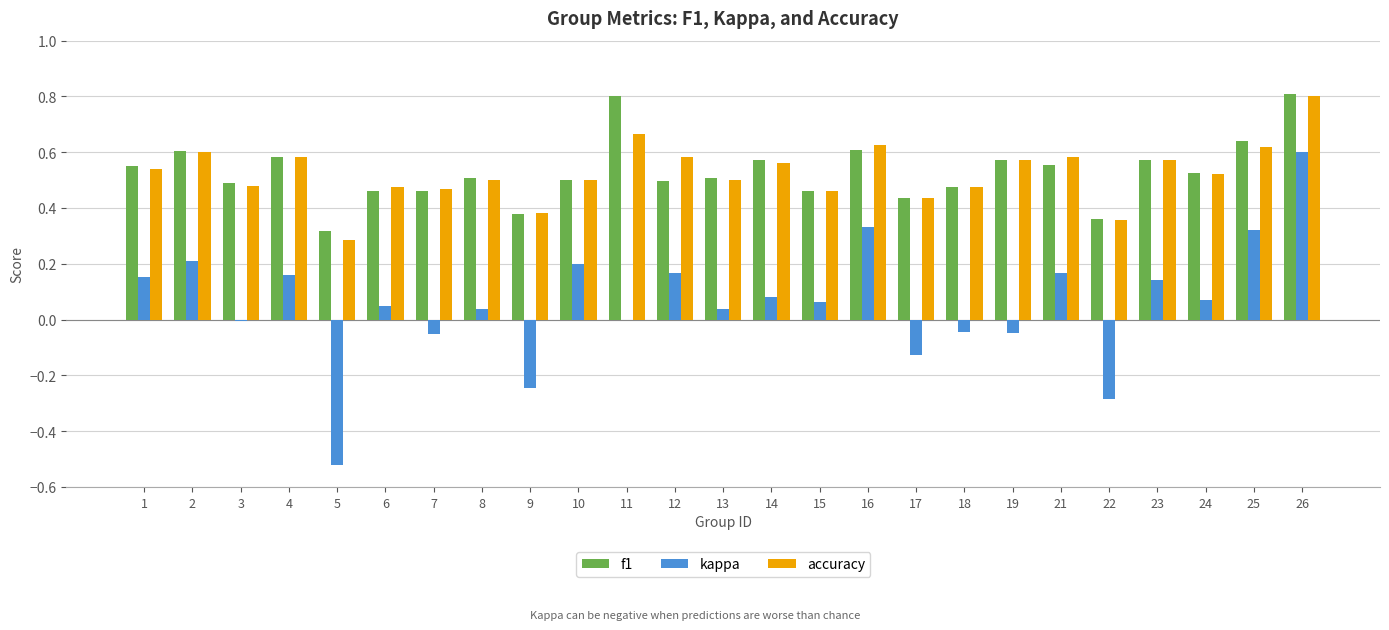

Count the number of data series in this chart.

3